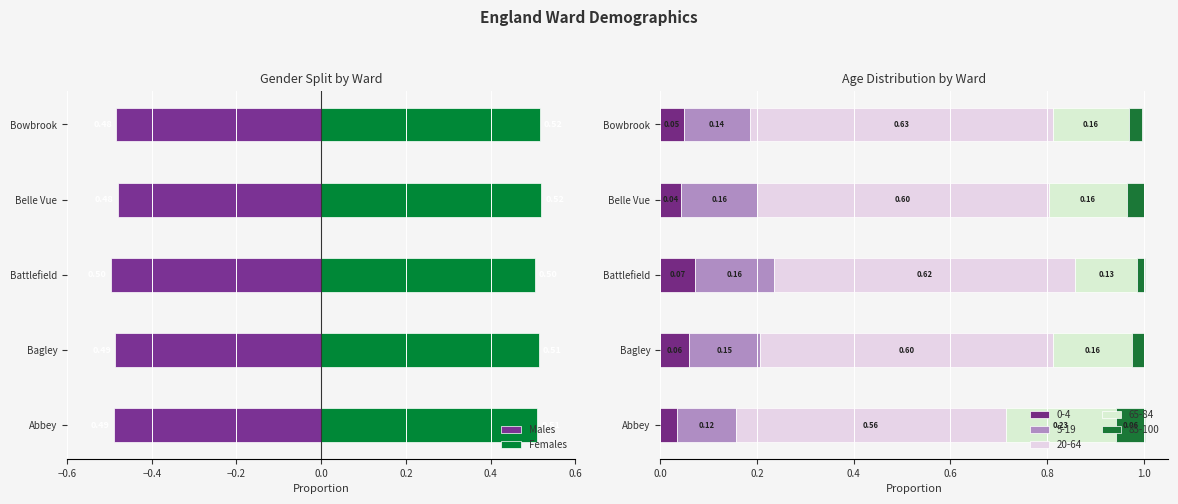

What is the sum of the Females values at Bagley and Bowbrook?

1.0